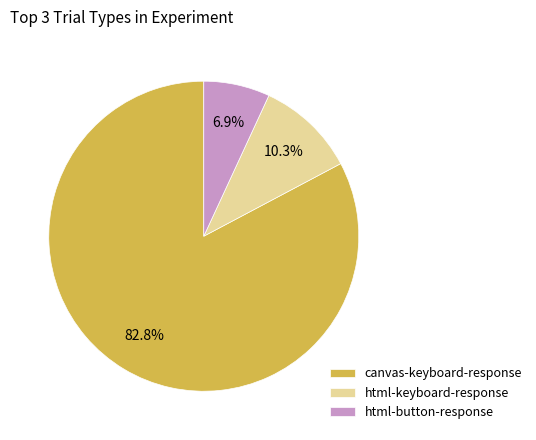

How many slices are in this pie chart?

3